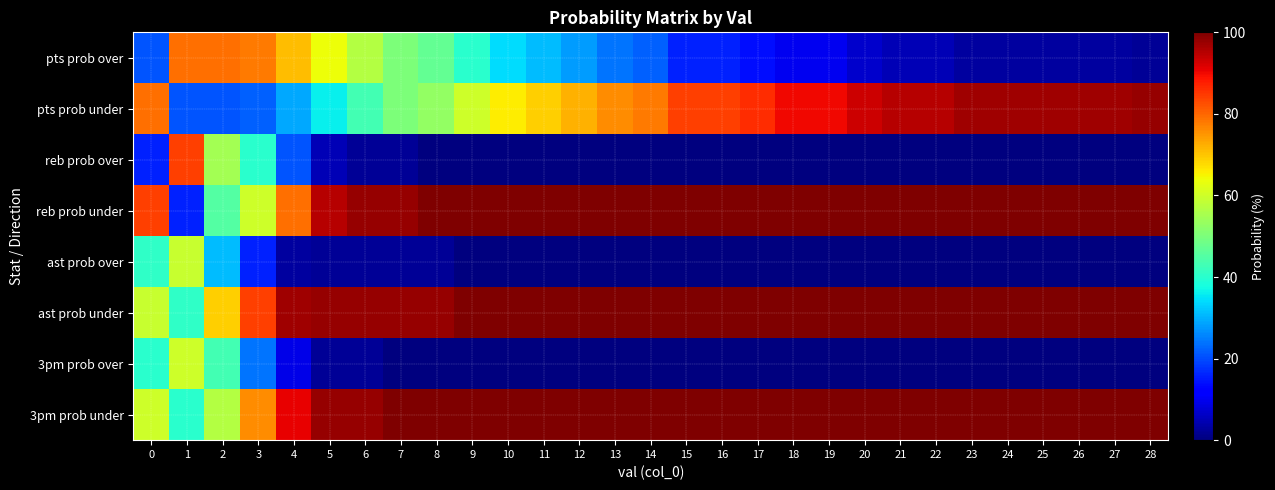

What is the difference between the highest and lowest values at 2?

58